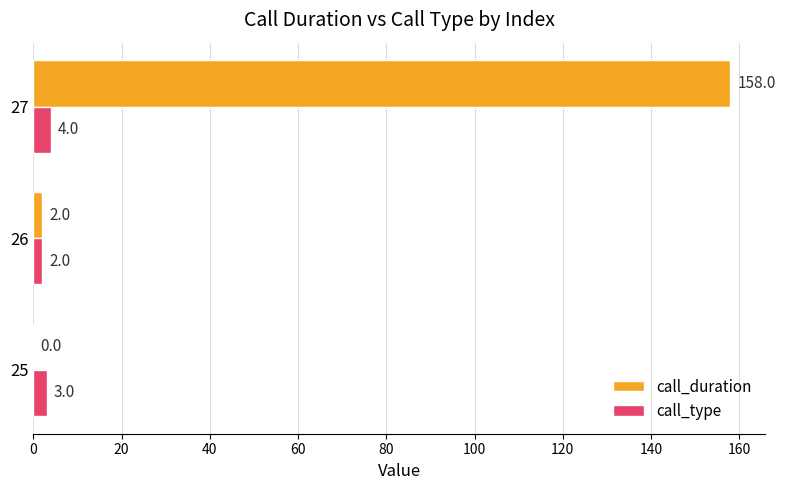

Between 26 and 27, which series saw the biggest shift?

call_duration